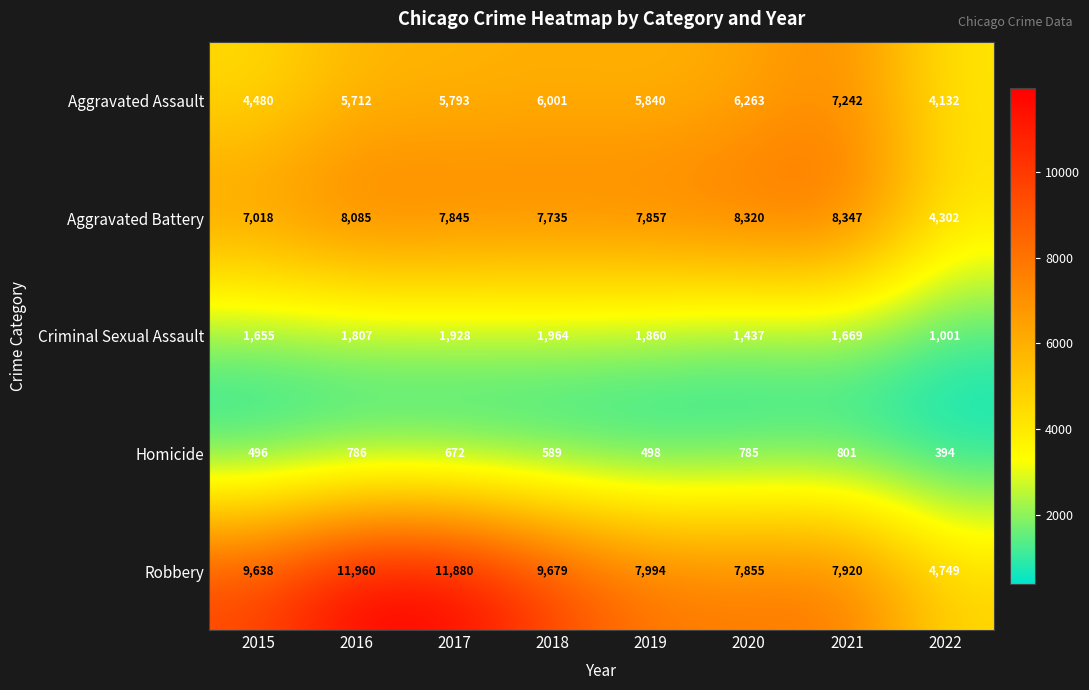

Between 2018 and 2021, which series saw the biggest shift?

Robbery